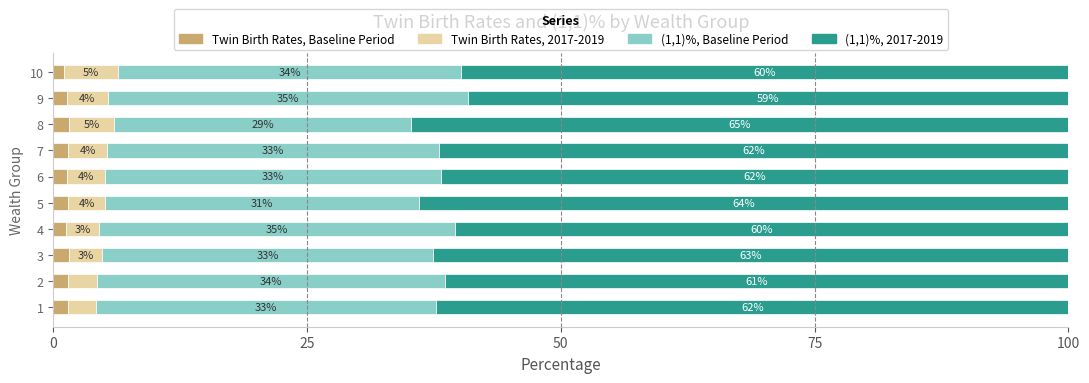

Count the Twin Birth Rates, Baseline Period values in the range 1 to 2.

10